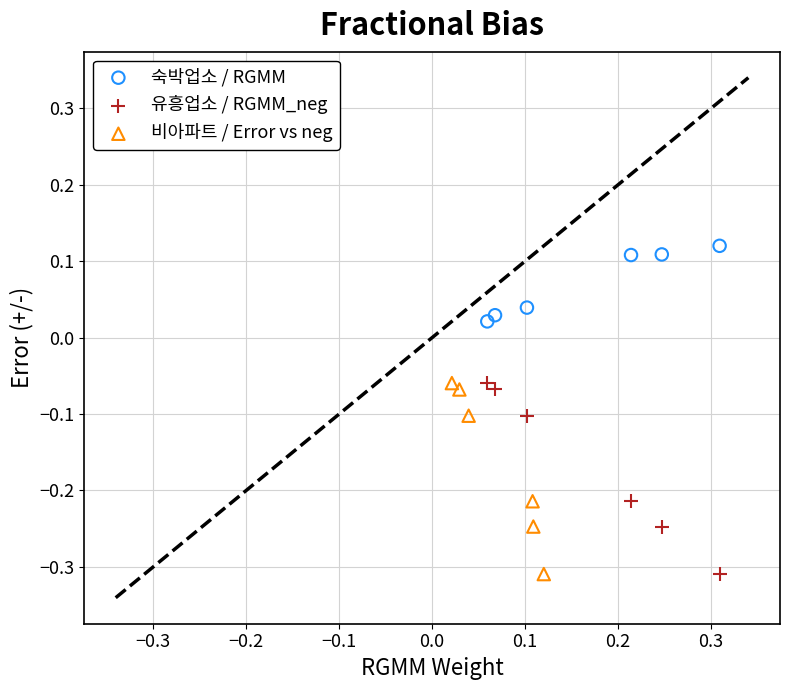

Which series contains the highest Y value?

숙박업소 / RGMM